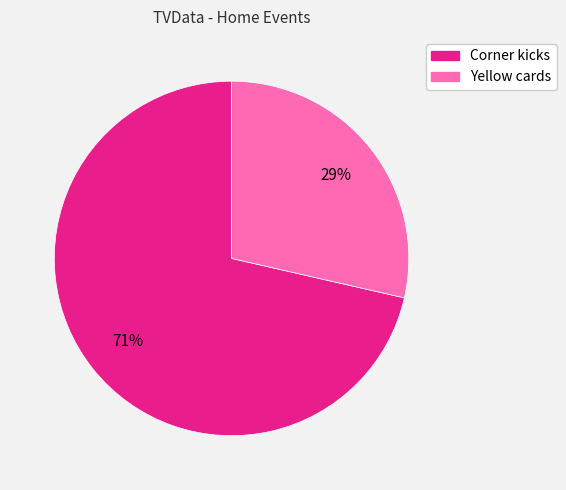

To the nearest percent, what is the average slice percentage?

50%